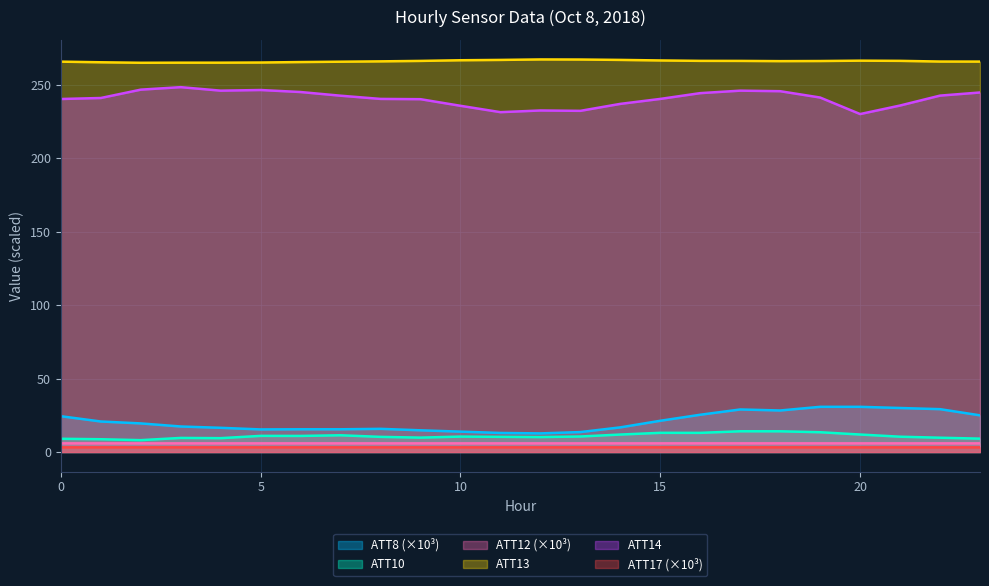

True or false: ATT8 has a value of 30.0 at 21.

True